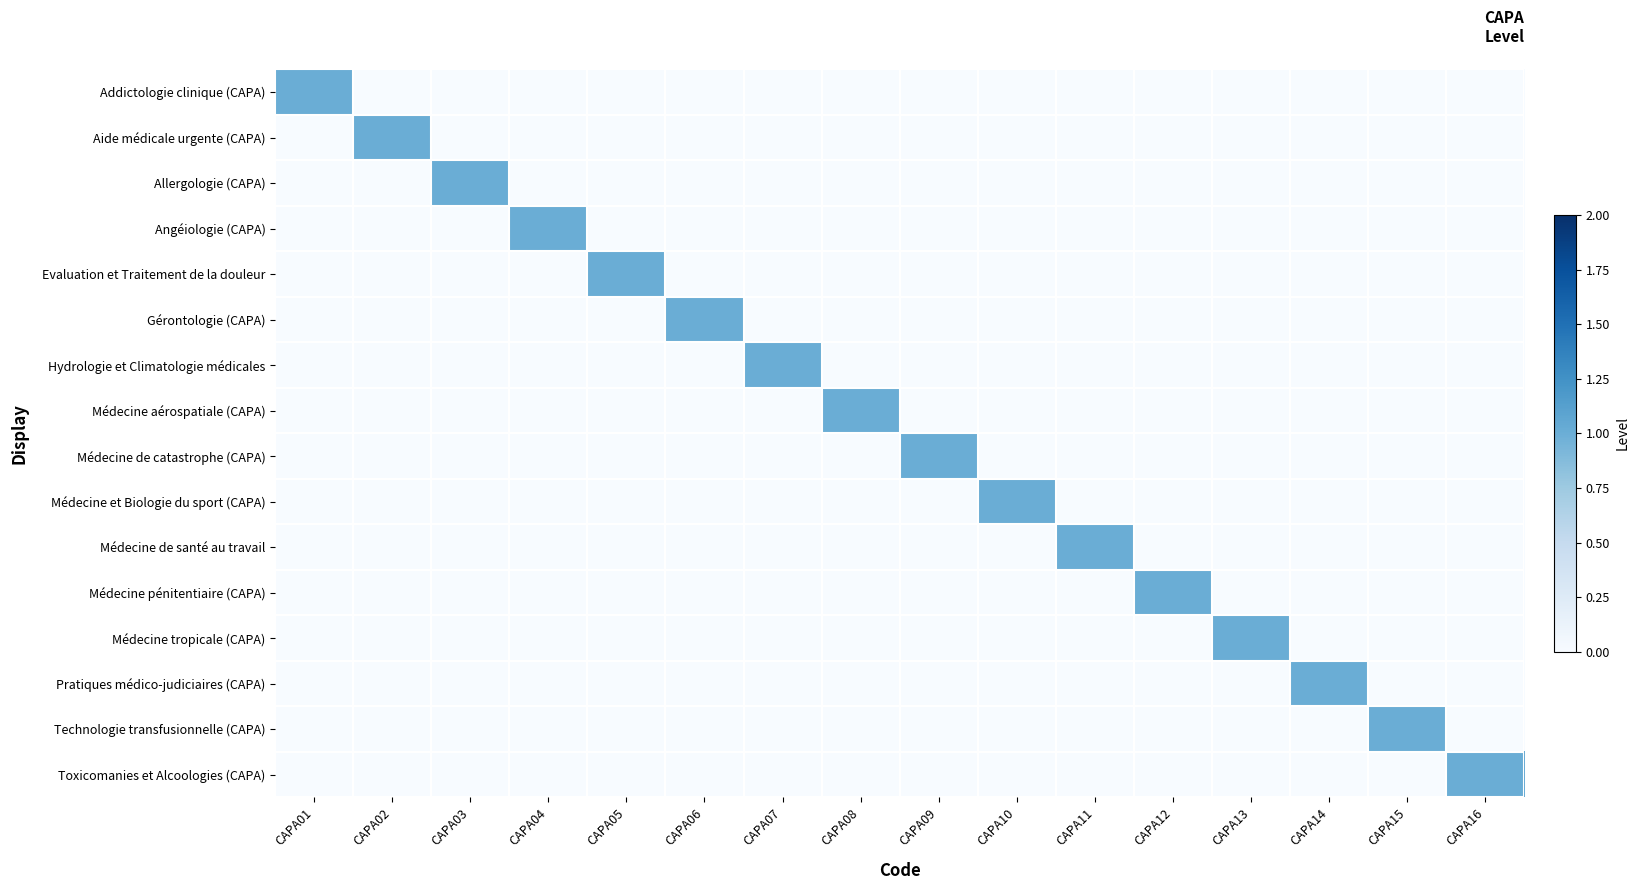

Which has a higher value, CAPA11 or CAPA08?

CAPA11